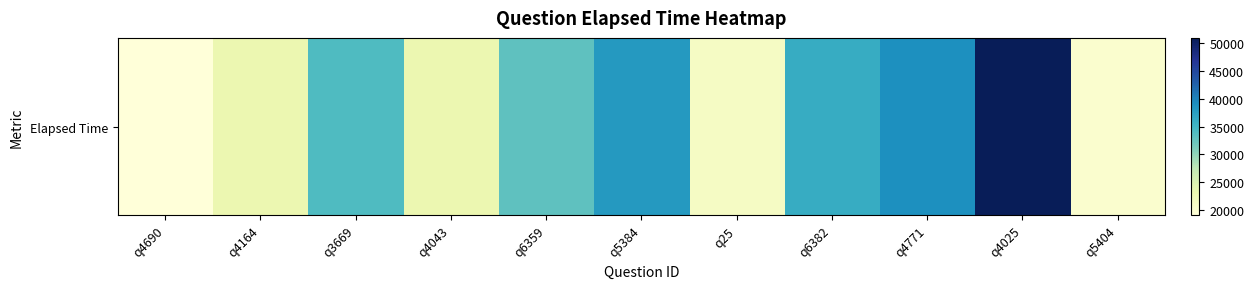

What is the change in value from q3669 to q5404?

-14000